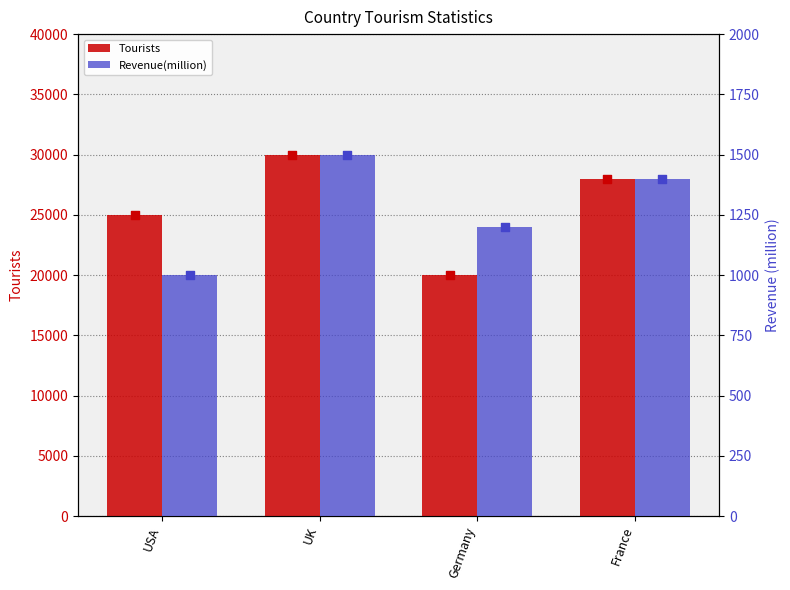

At which category is the sum across all series the highest?

UK